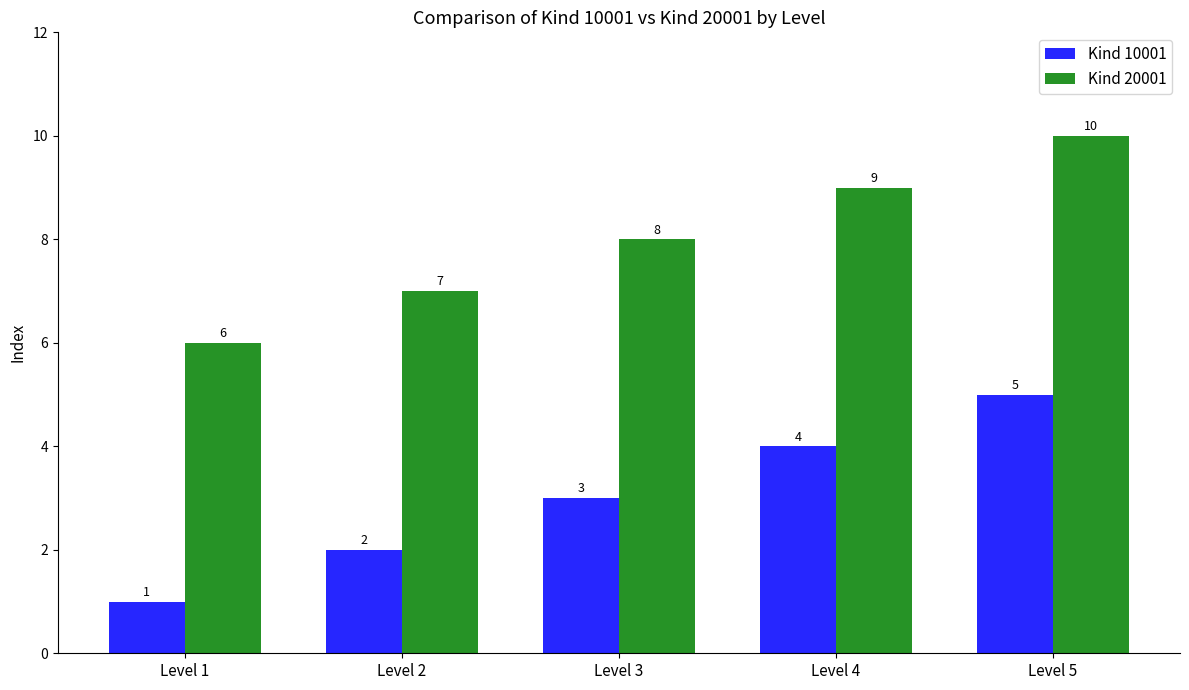

The Kind 20001 series shows 10 at Level 5. True or false?

True